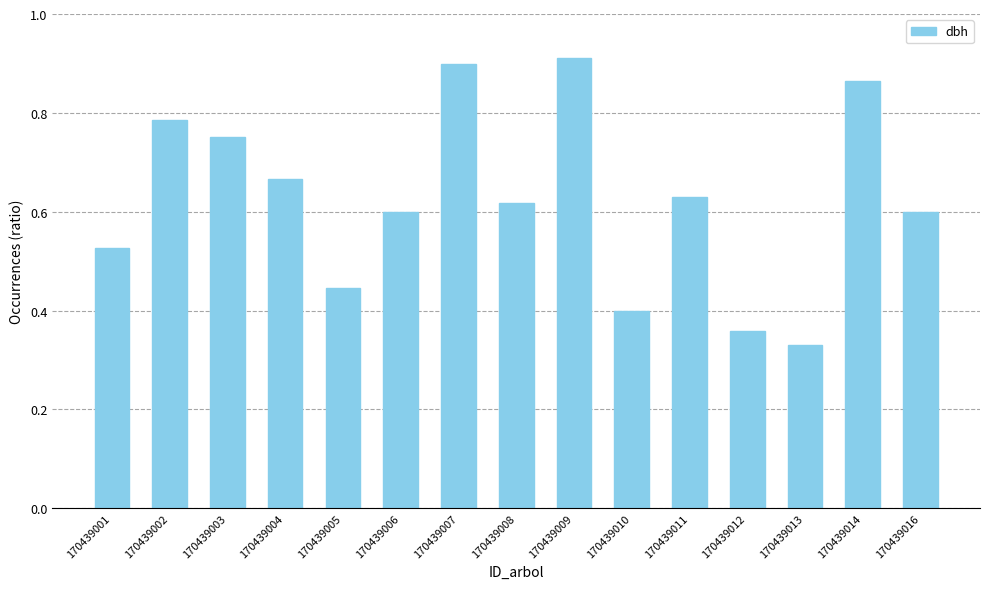

The chart shows a value of 0.6 at 170439016. True or false?

True